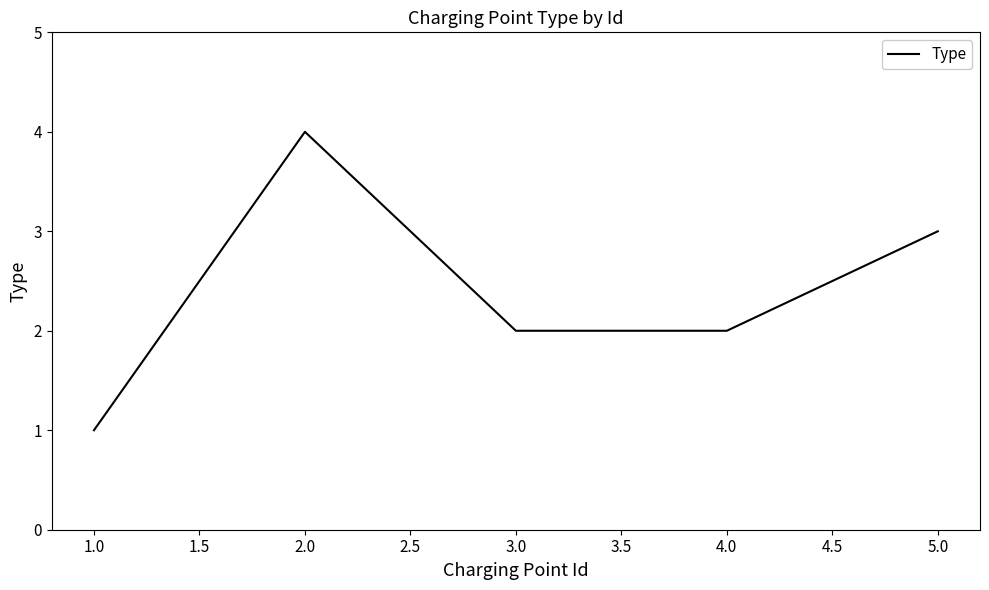

At which category does the chart reach its minimum across all series?

1.0